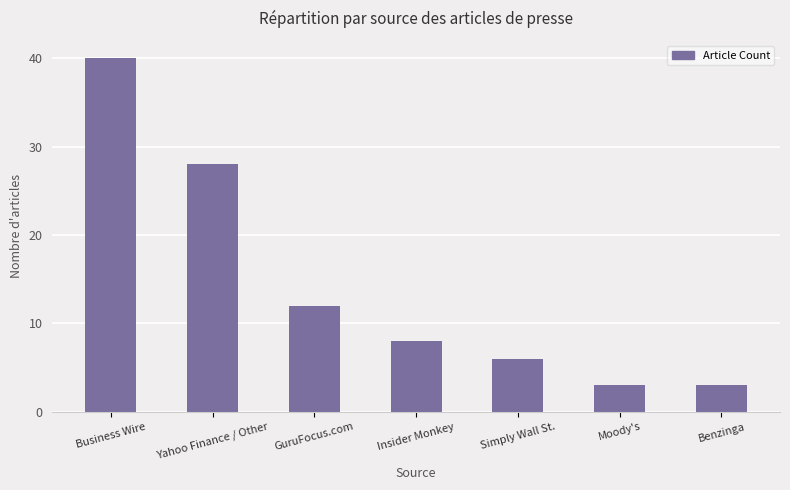

Count the number of data series in this chart.

1